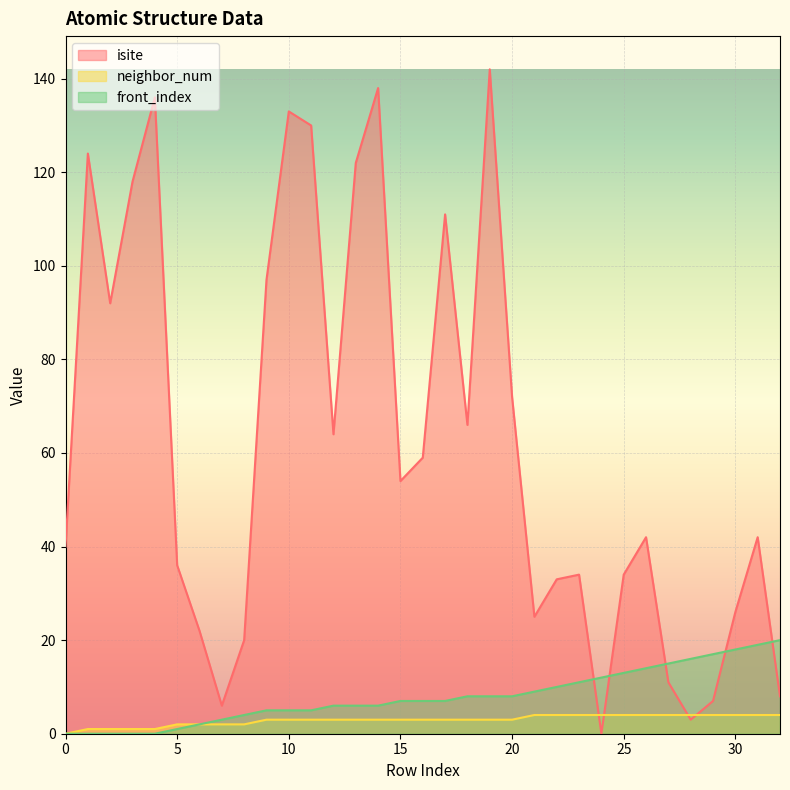

What is the value of the isite point at the 11th from the left?

133